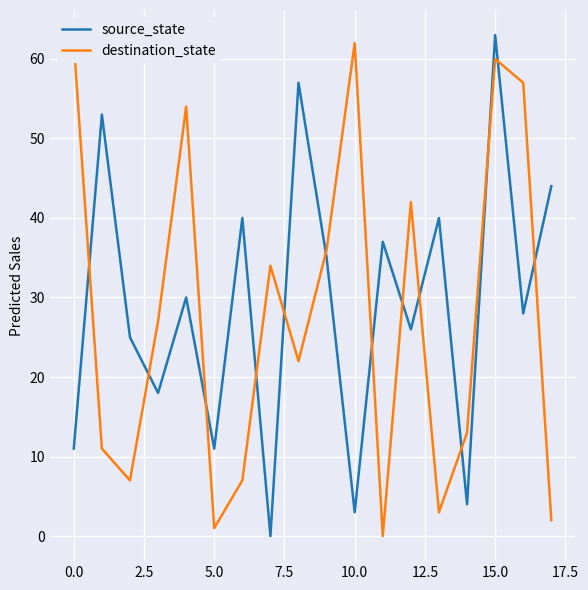

What is the greatest value displayed?

63